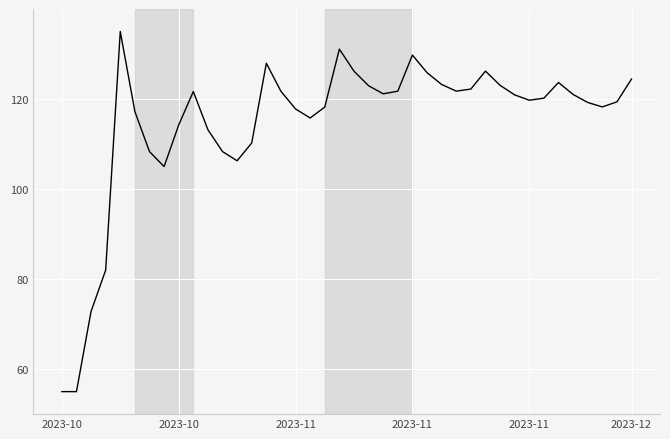

What is the greatest value displayed?

135.0